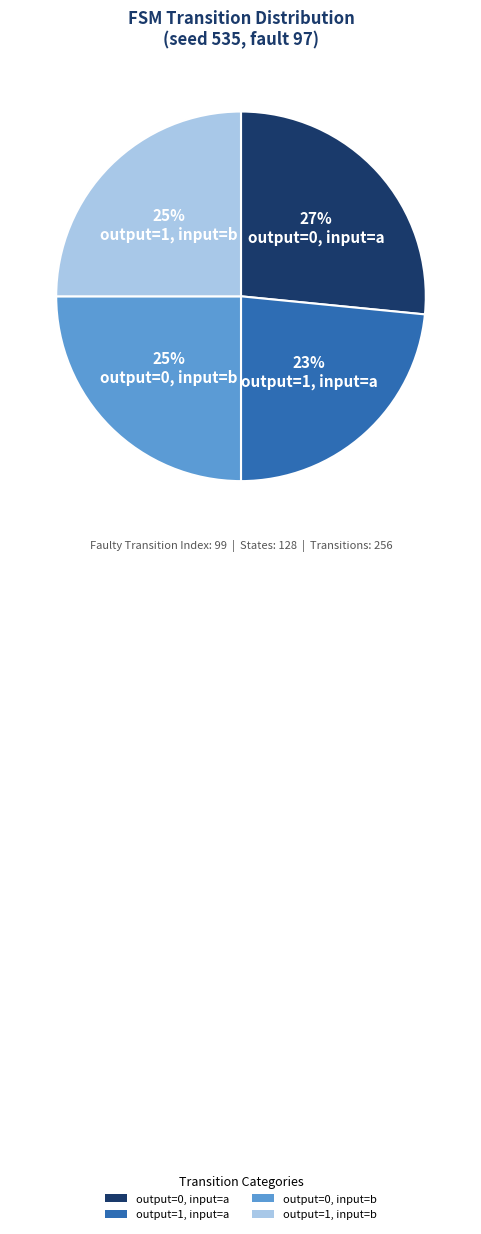

What is the smallest slice in the pie chart?

output=1, input=a